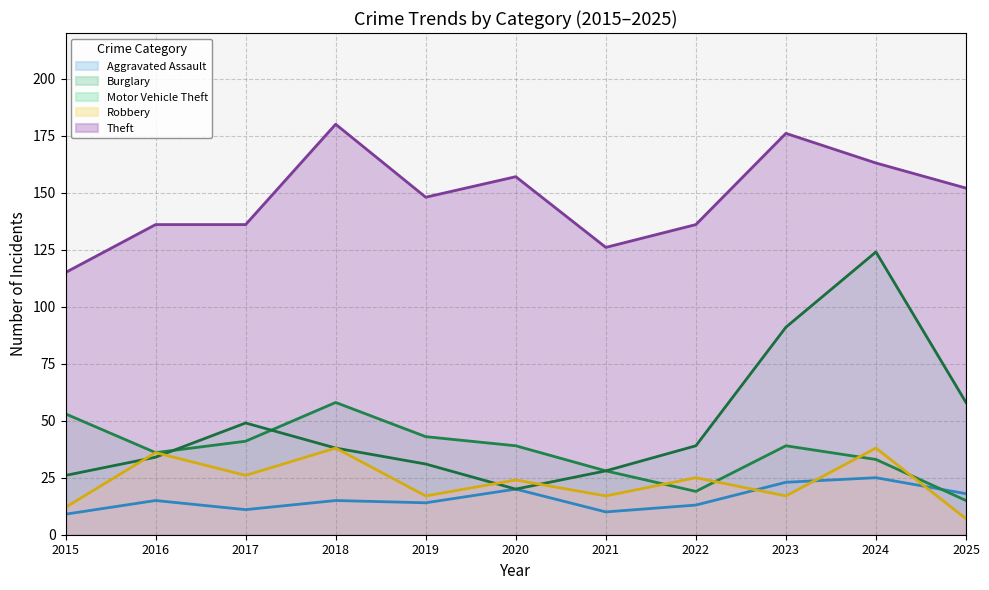

True or false: Burglary has more than 1 interior local peaks.

True